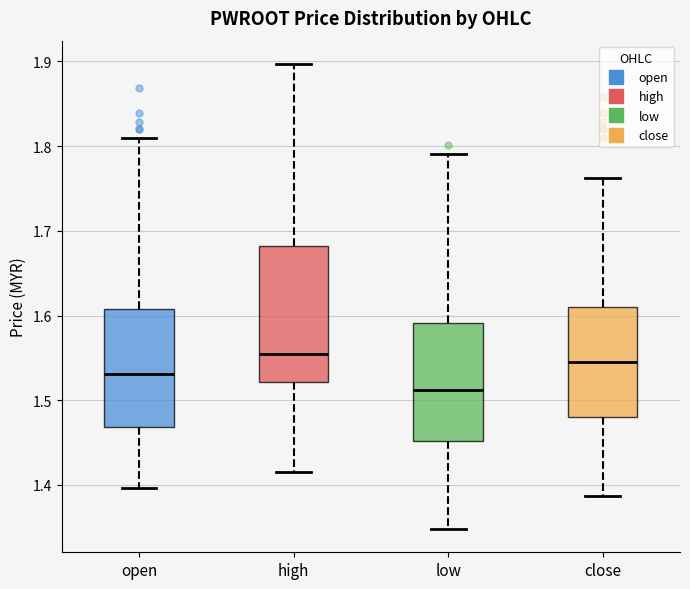

Reading left to right, transcribe this box plot: for each box, give where its median line is, the range the box spans, and where its two whiskers end, as read against the y-axis. The values are not printed on the chart, so give them approximately, as read against the axis.

open: median 1.53, box 1.47 to 1.61, whiskers 1.40 to 1.81
high: median 1.56, box 1.52 to 1.68, whiskers 1.42 to 1.90
low: median 1.51, box 1.45 to 1.59, whiskers 1.35 to 1.79
close: median 1.55, box 1.48 to 1.61, whiskers 1.39 to 1.76